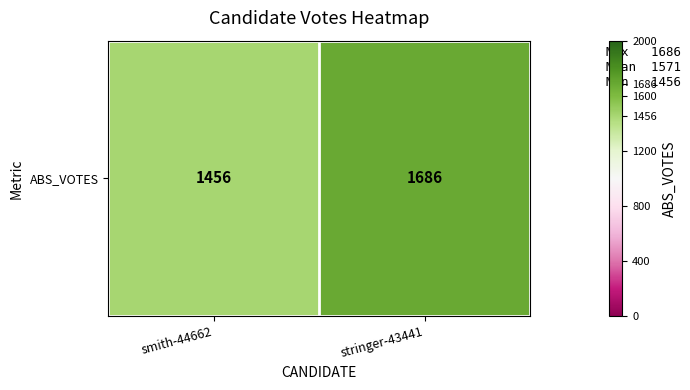

At which category does the chart reach its minimum across all series?

smith-44662